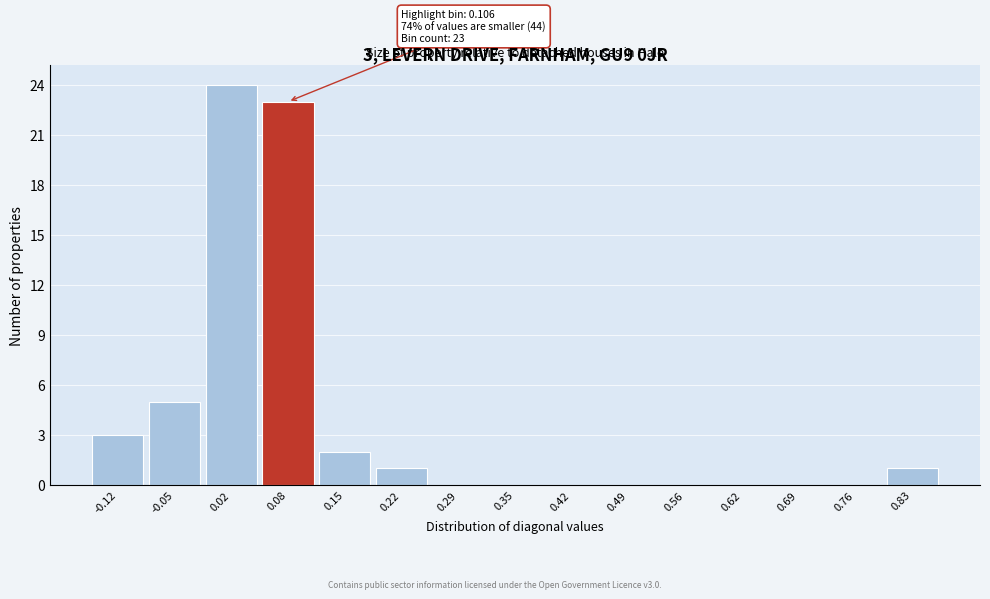

Reading left to right, what are all the values shown in this chart?

-0.12=3	-0.05=5	0.02=24	0.08=23	0.15=2	0.22=1	0.29=0	0.35=0	0.42=0	0.49=0	0.56=0	0.62=0	0.69=0	0.76=0	0.83=1